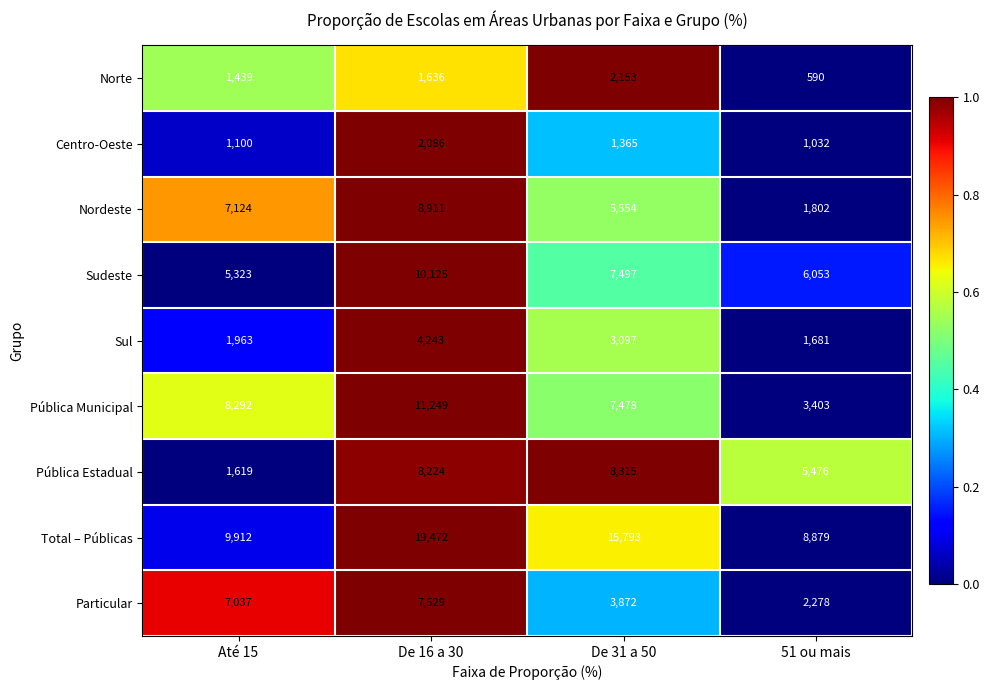

At which label does Total – Públicas reach its peak?

De 16 a 30